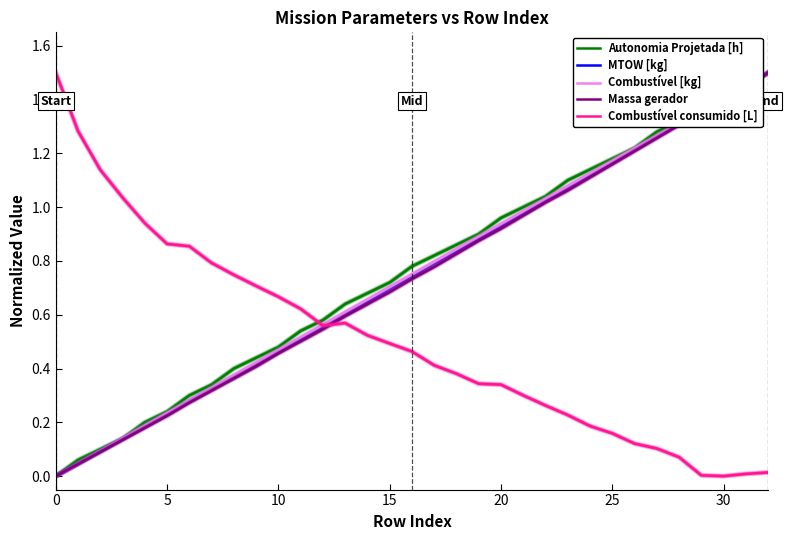

How many intersections are there between Combustível consumido [L] and Massa gerador?

1